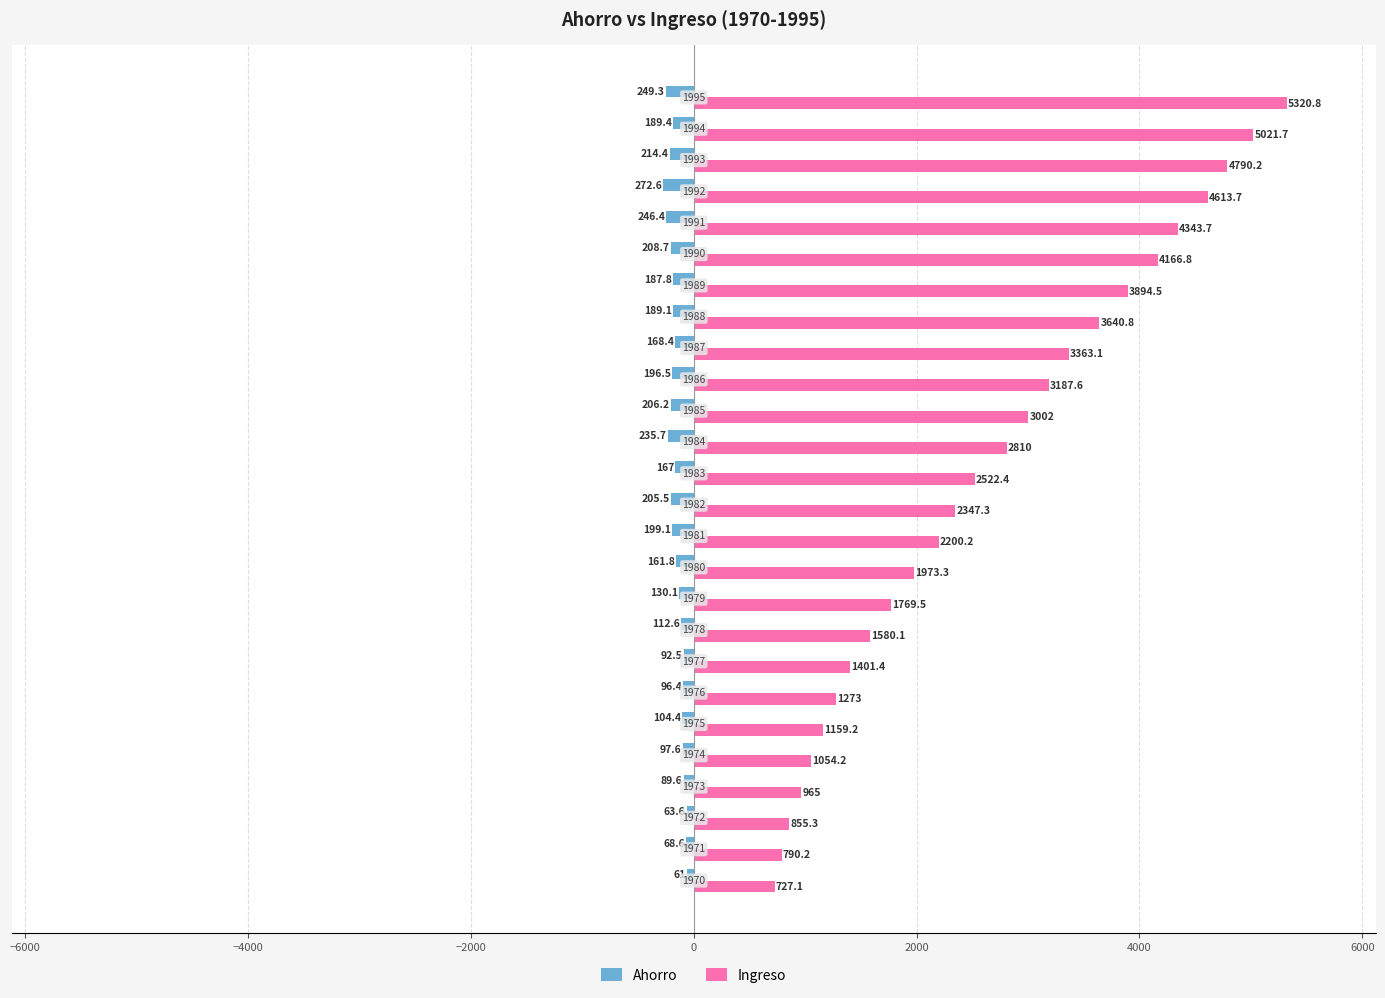

At how many categories does at least one series exceed 2682?

12